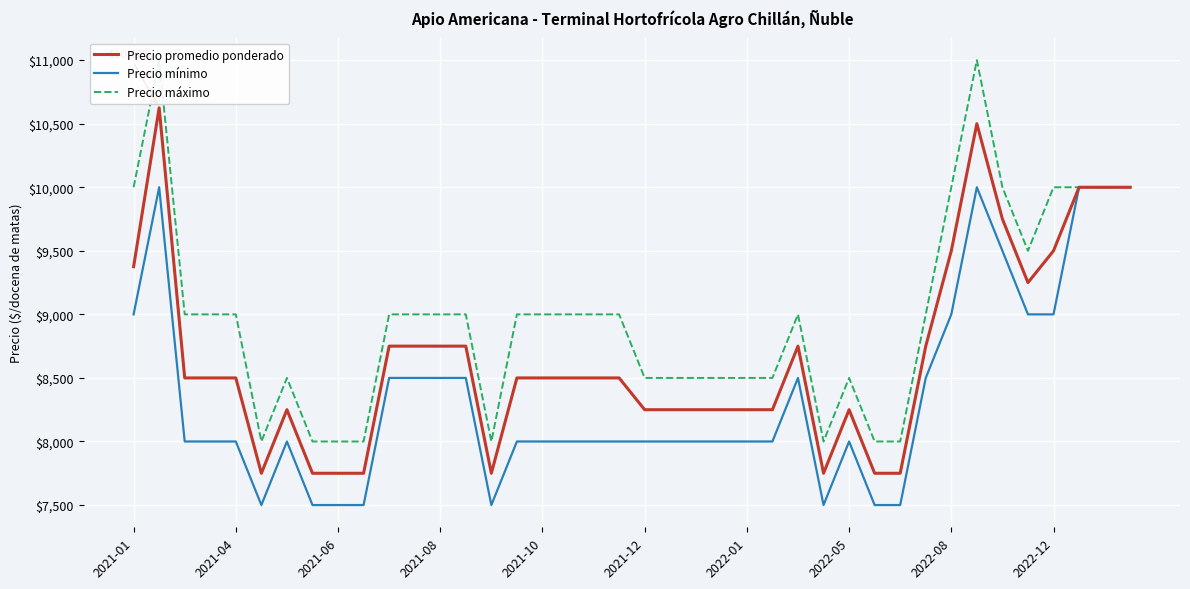

What is the minimum value for Precio máximo?

8000